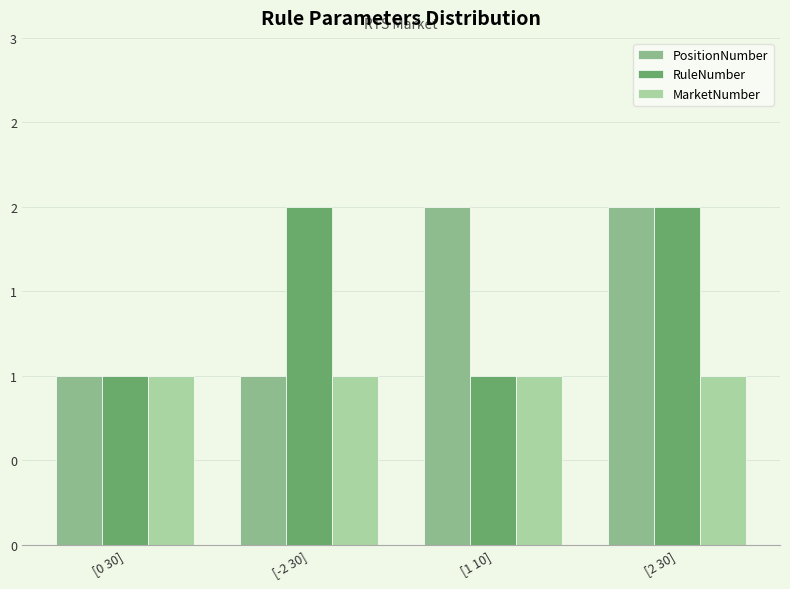

Does the chart contain stacked bars?

No